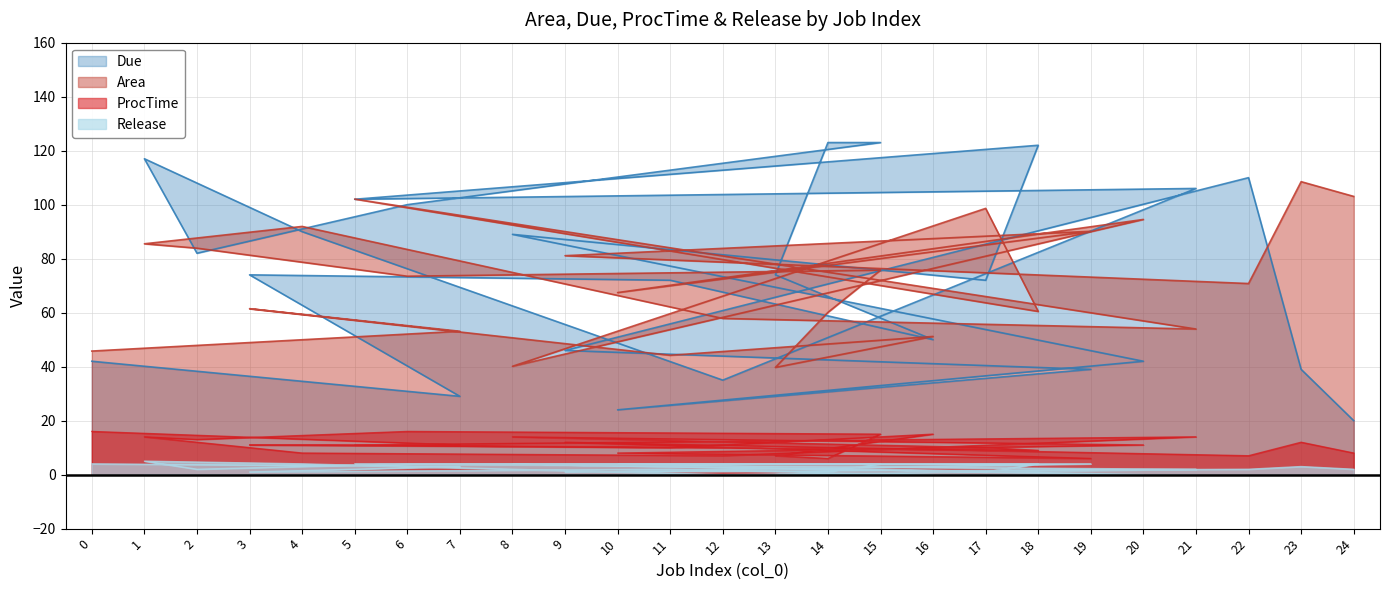

How many interior local peaks does the Release series have?

4